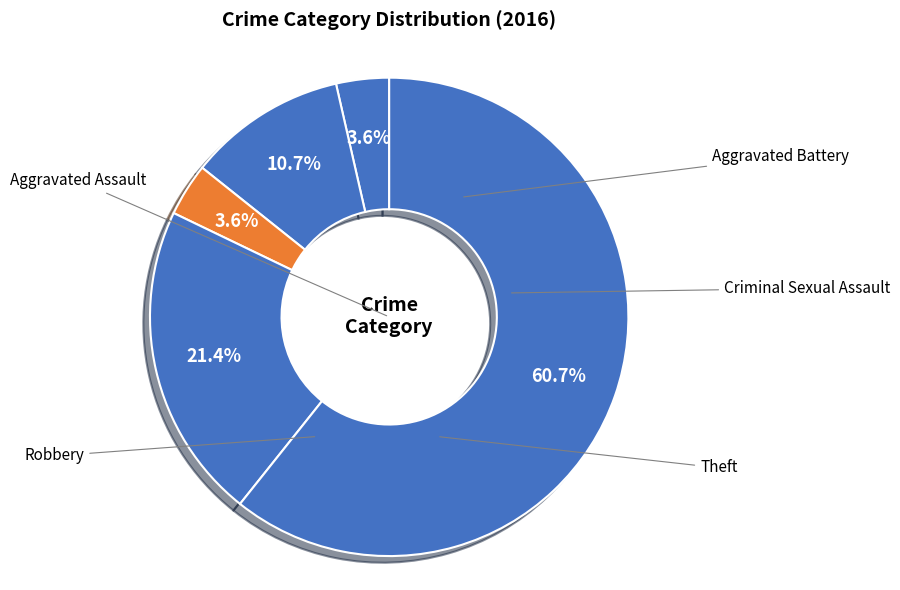

Count the number of slices in the pie.

5